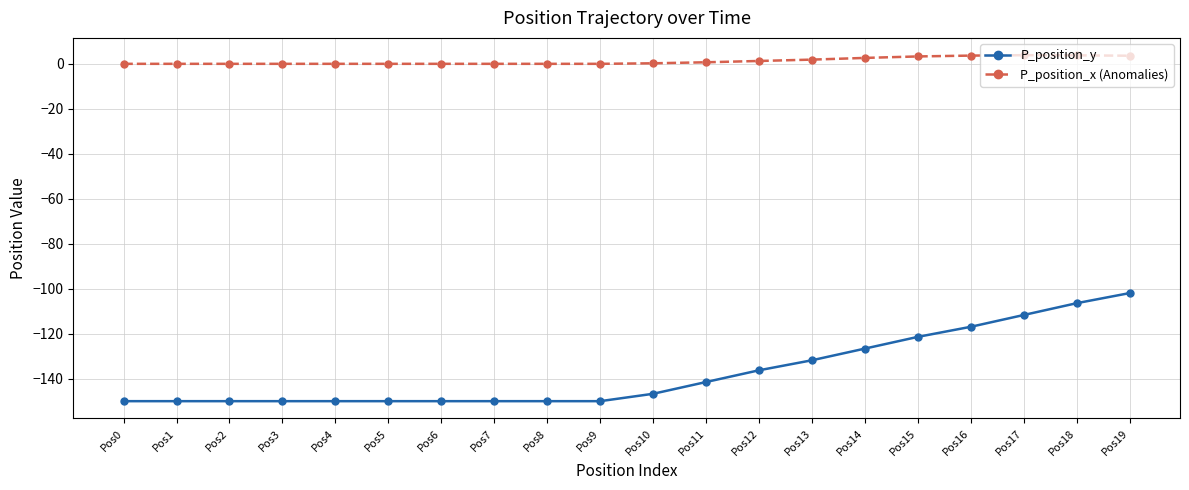

What is the total value across all series at Pos1?

-150.0